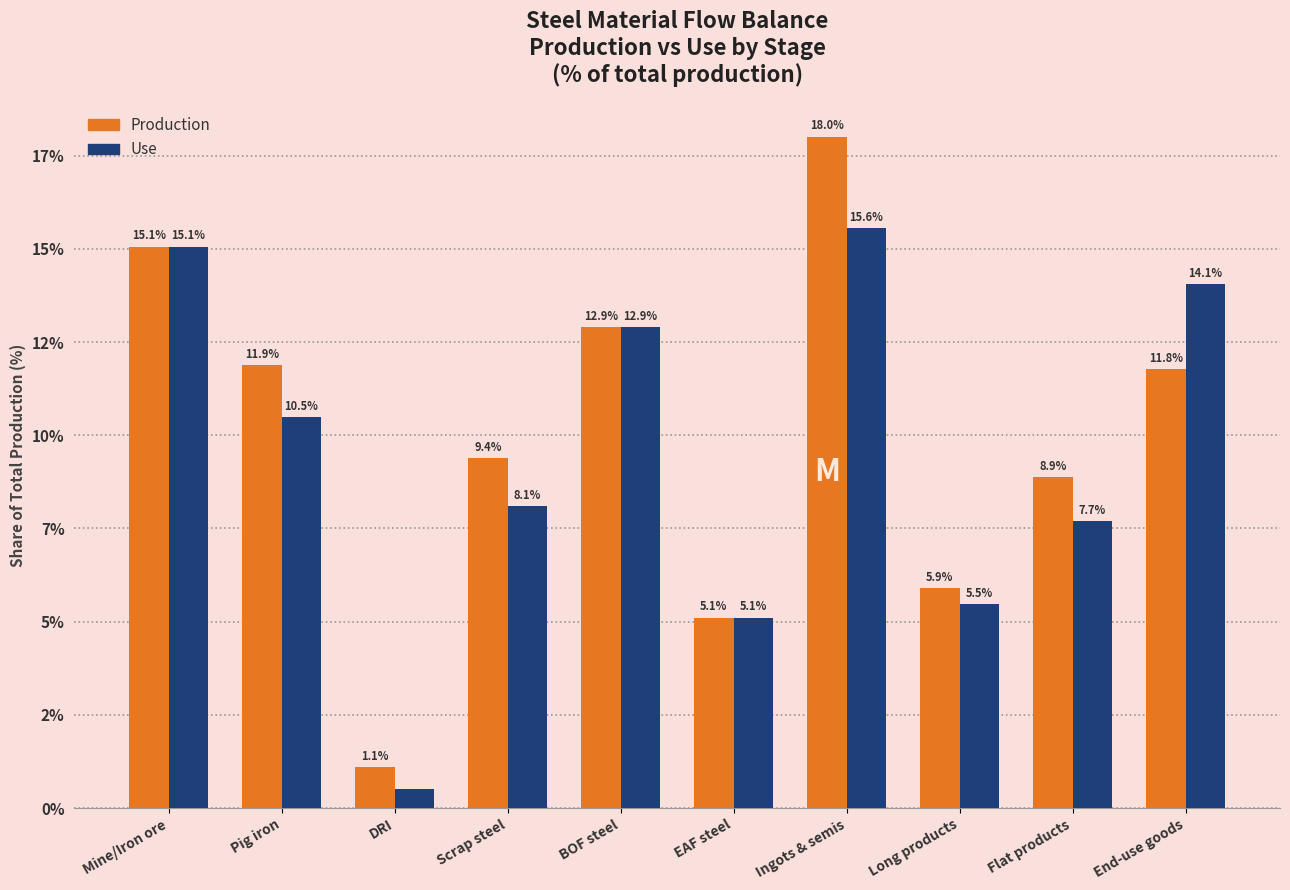

What is the average value of the Use series?

9.5